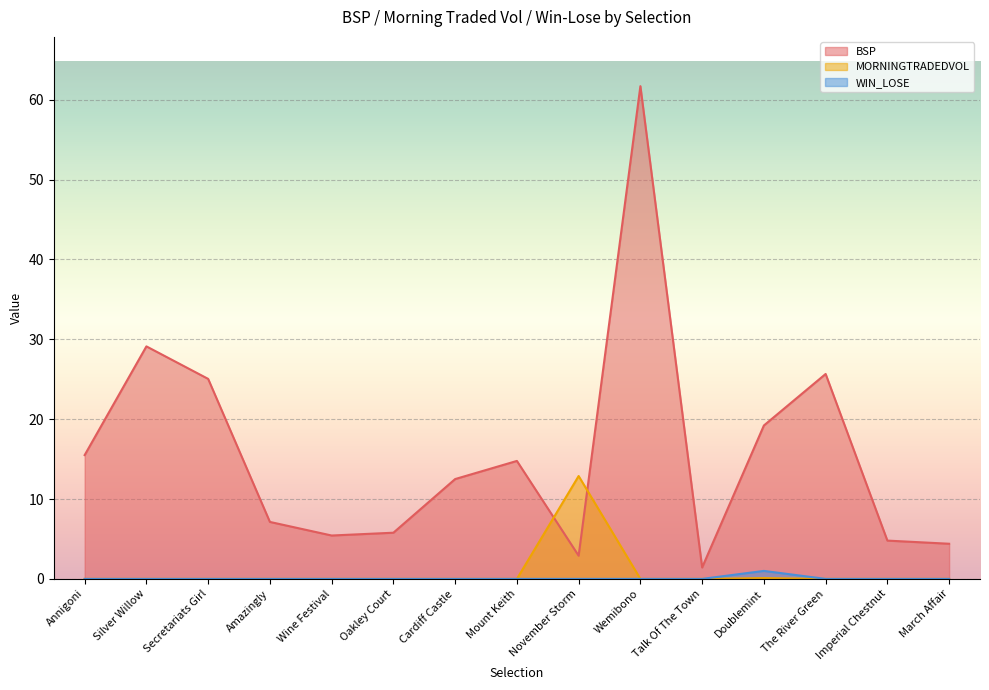

What is the total value across all series at Amazingly?

7.1